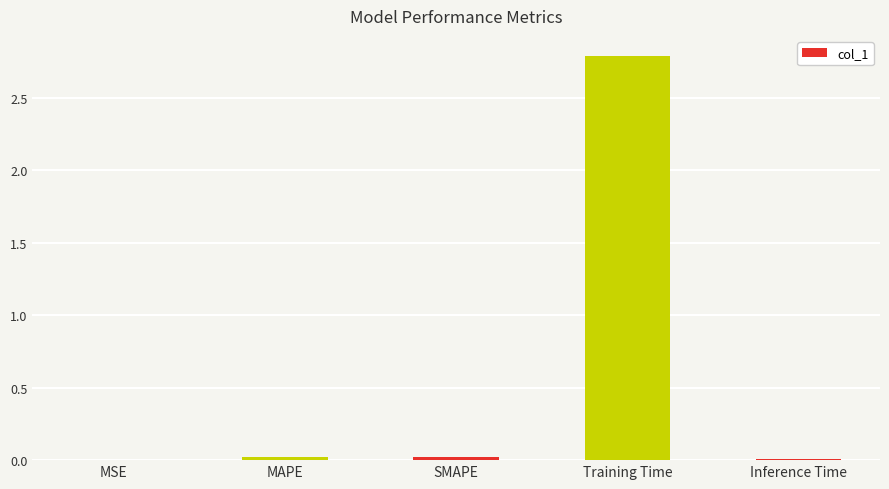

What is the sum of all values?

2.8